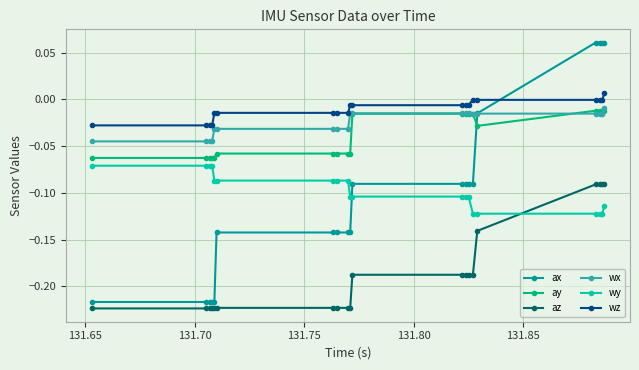

Which series has the largest total across all categories?

wz